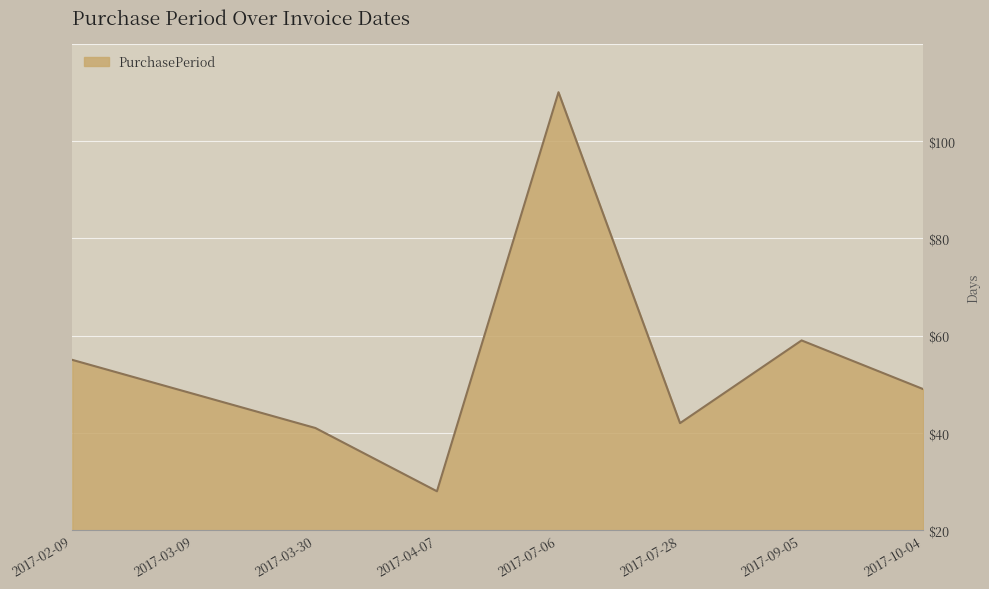

Is this an area chart (filled region under the line)?

Yes